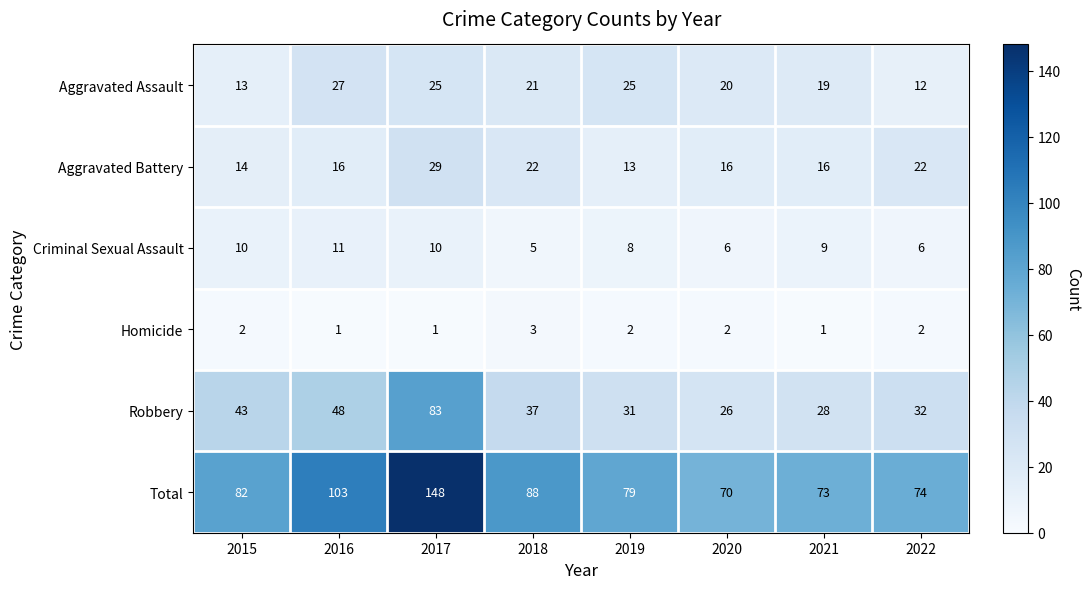

Which series has the widest spread of values?

Total